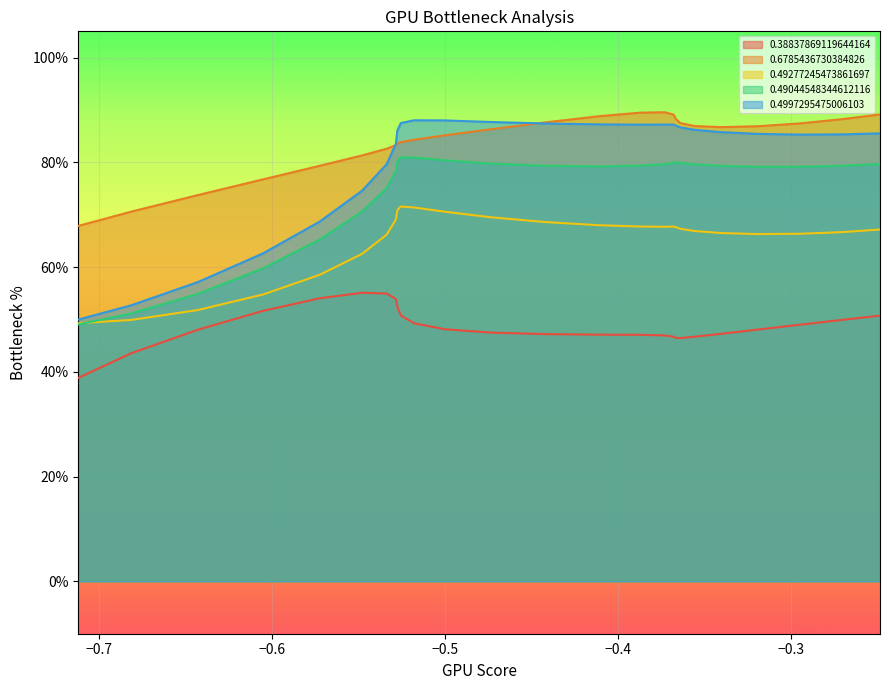

True or false: 0.6785436730384826 has a value of 0.3 at 11.

False